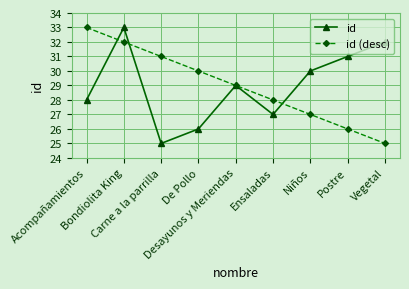

What is the highest value of the id series?

33